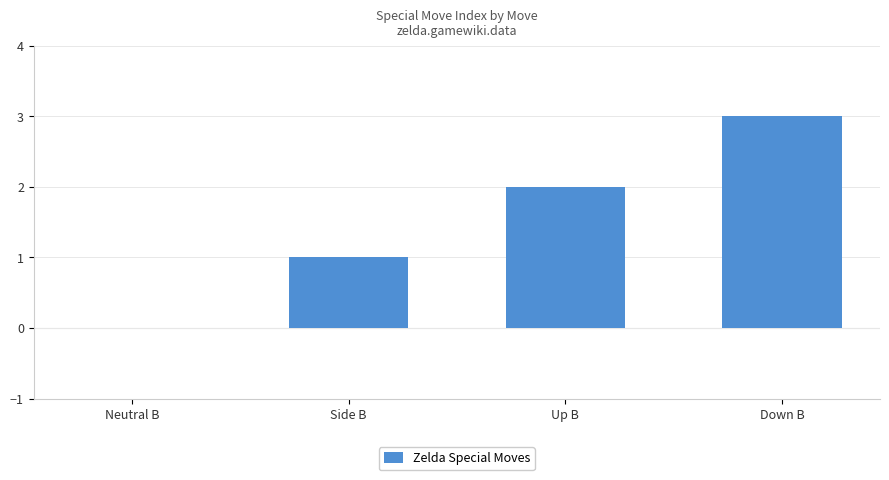

What is the change in value from Side B to Down B?

+2